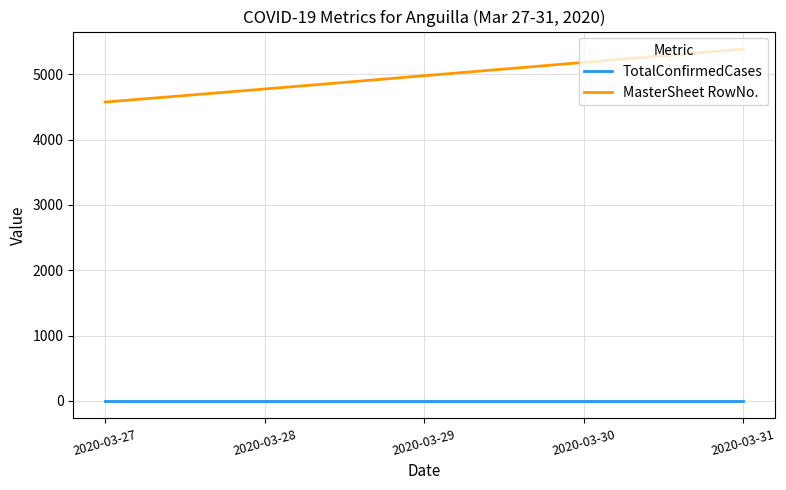

Is this an area chart (filled region under the line)?

No